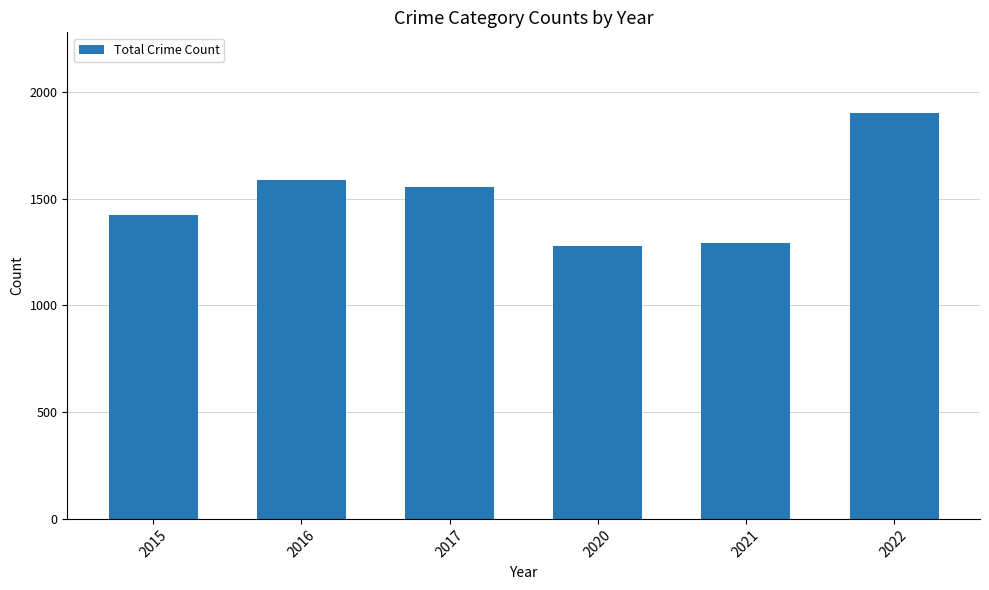

What is the change in value from 2016 to 2017?

-34